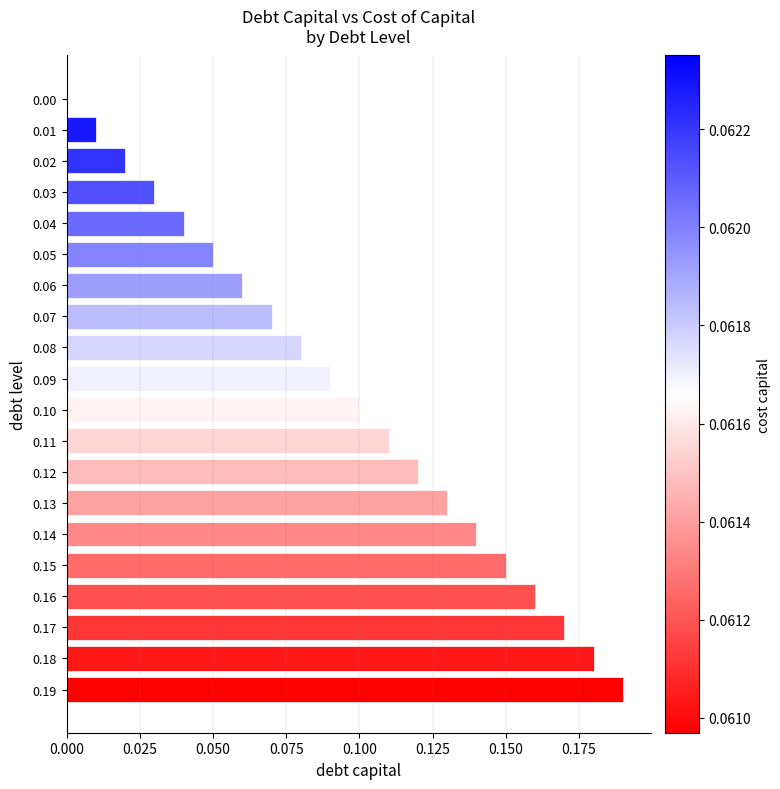

At which category does the chart reach its peak across all series?

0.19